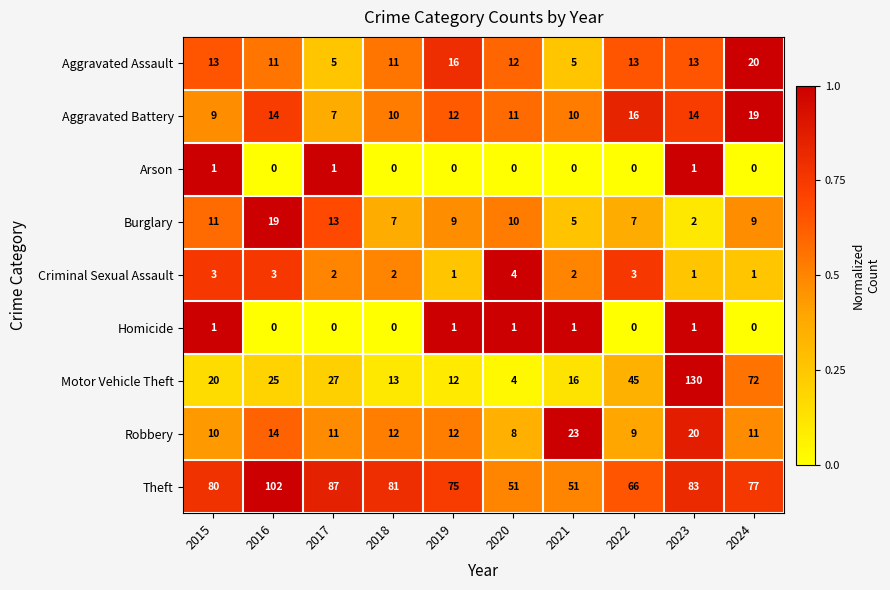

Between 2018 and 2023, which series saw the biggest shift?

Motor Vehicle Theft